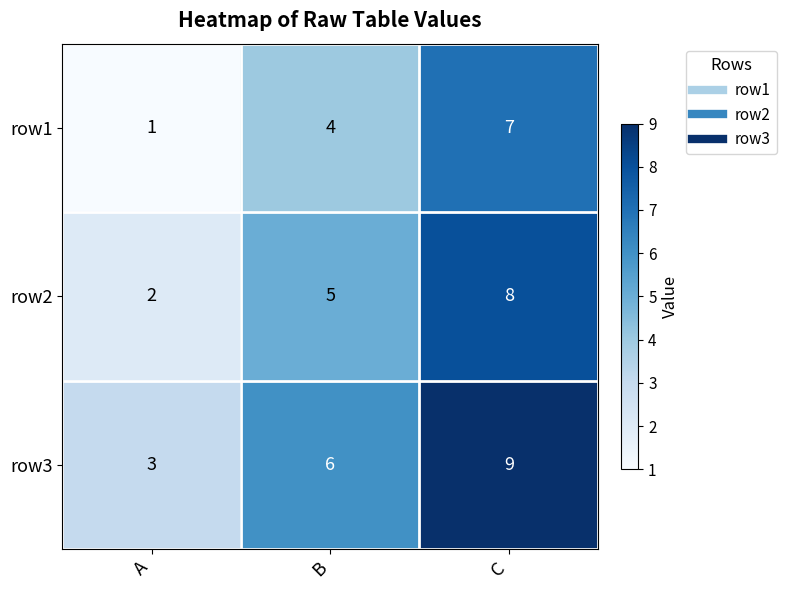

What is the difference between the row1 values at B and C?

3